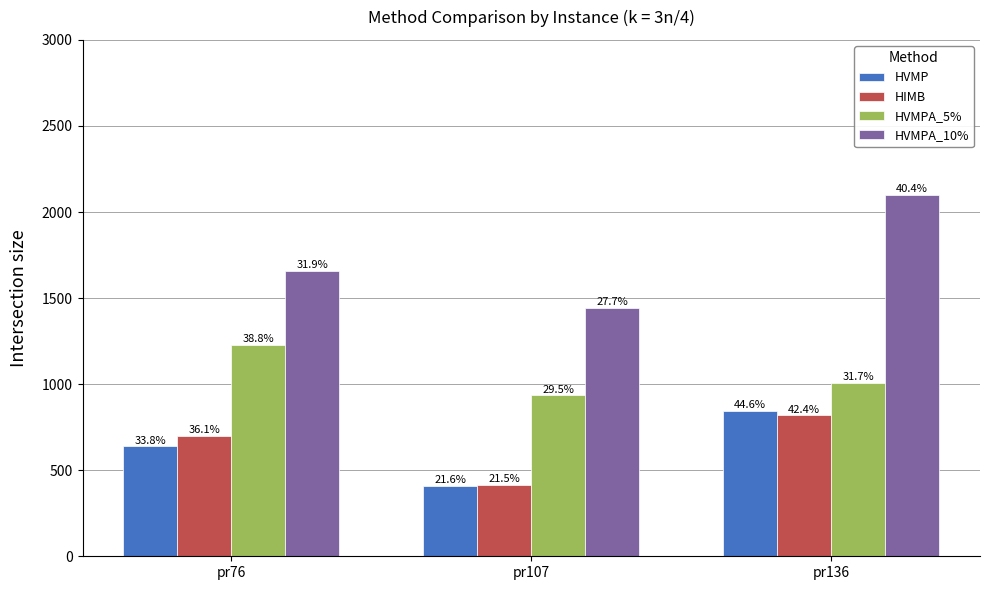

What is the total value across all series at pr76?

4223.8